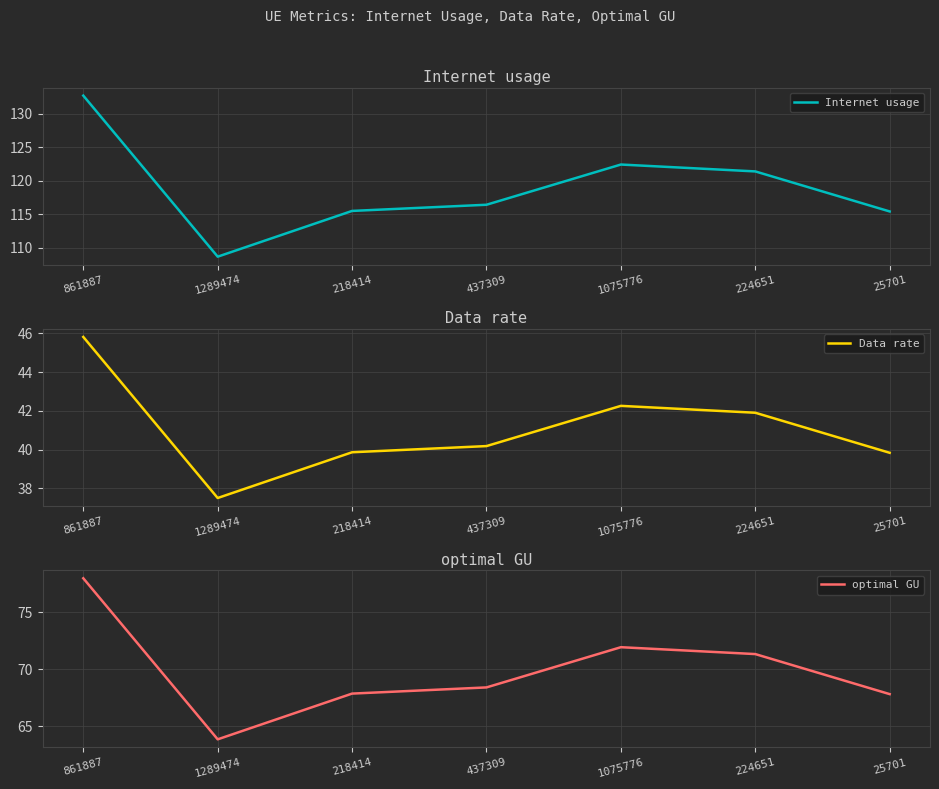

How many values in the Data rate series are below 40?

3